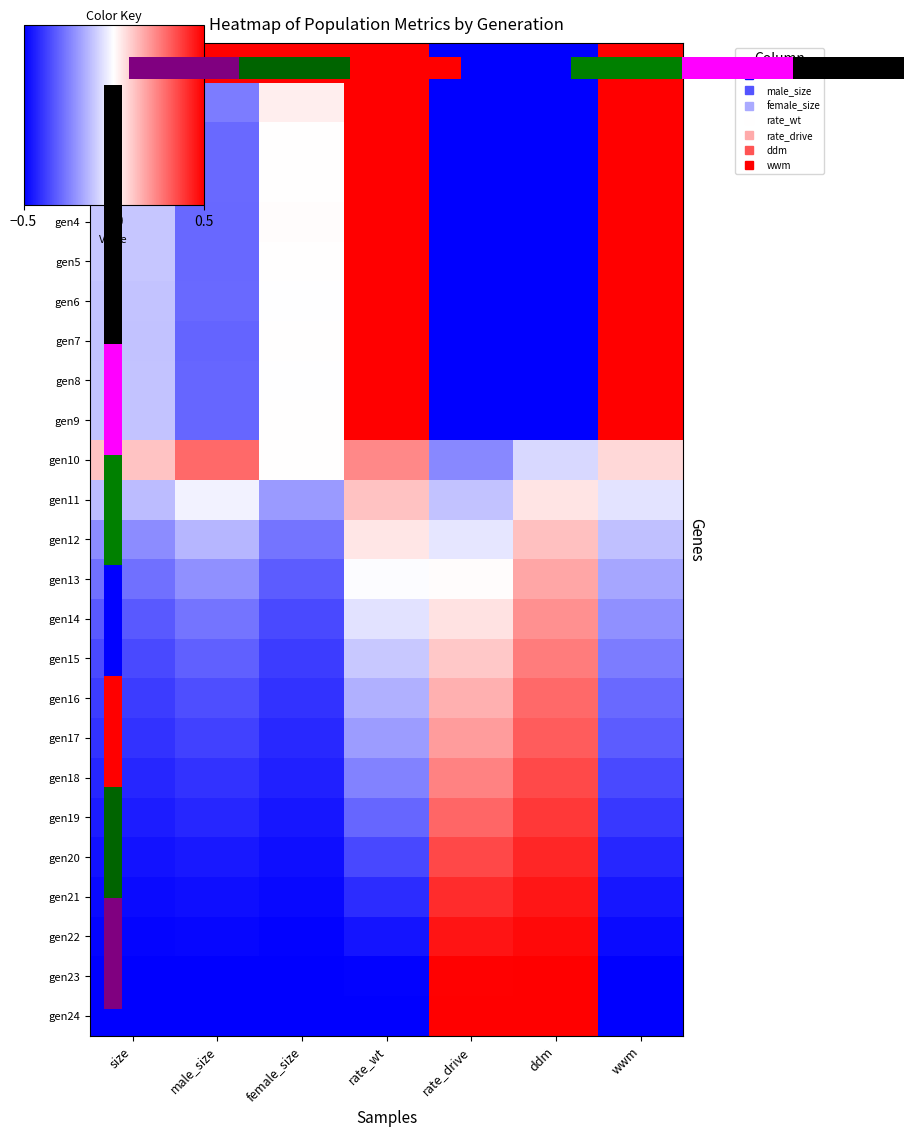

At which label does gen5 reach its peak?

rate_wt